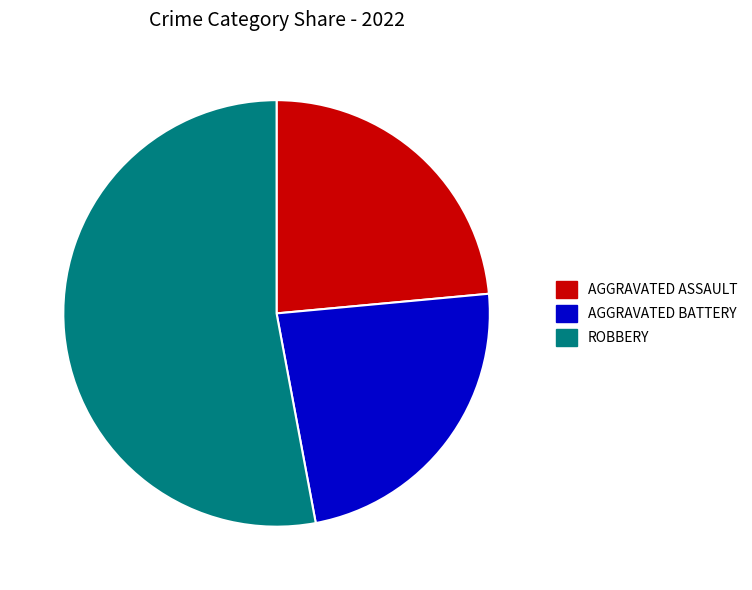

Is there any slice that represents more than half of the pie?

Yes